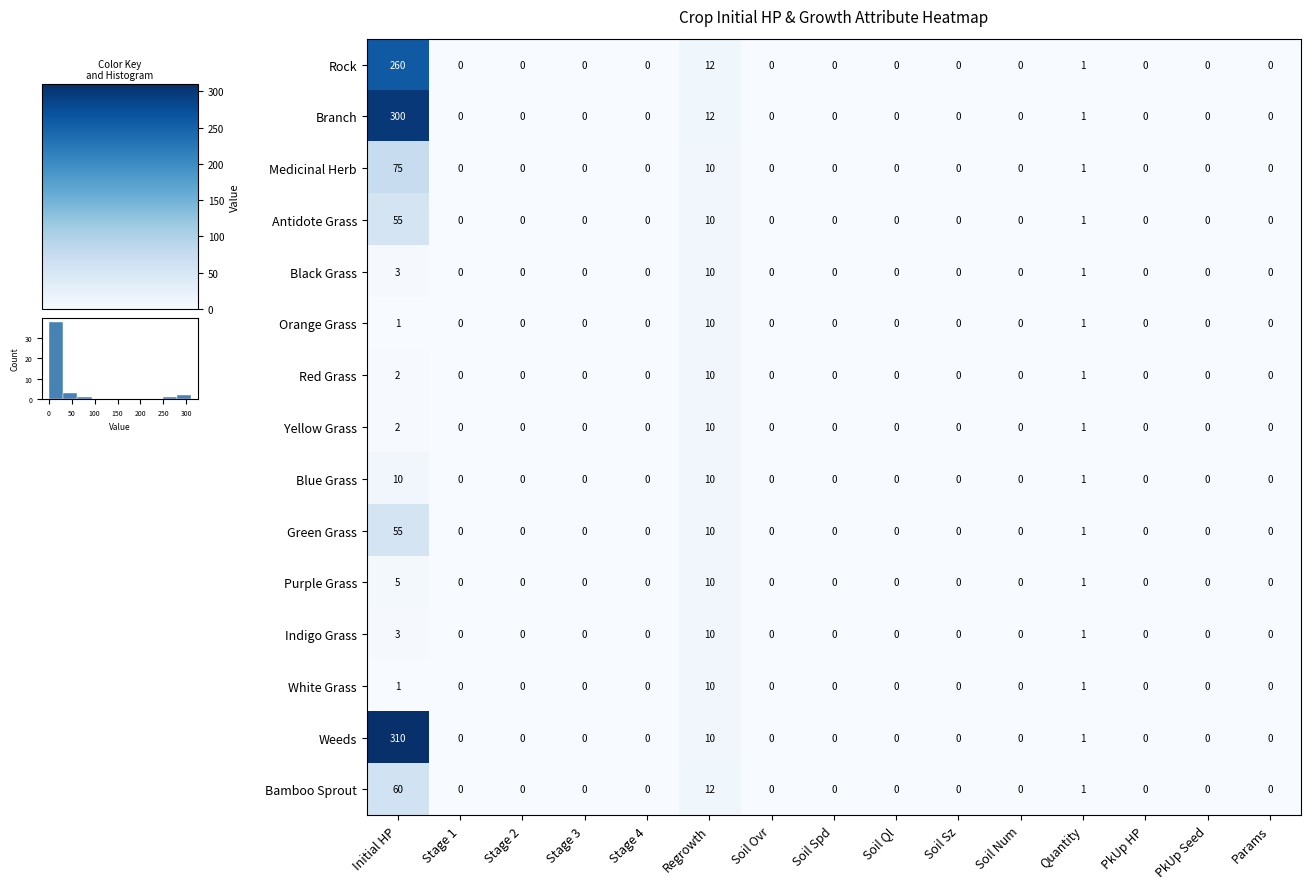

How many Purple Grass values are between 0 and 1?

13